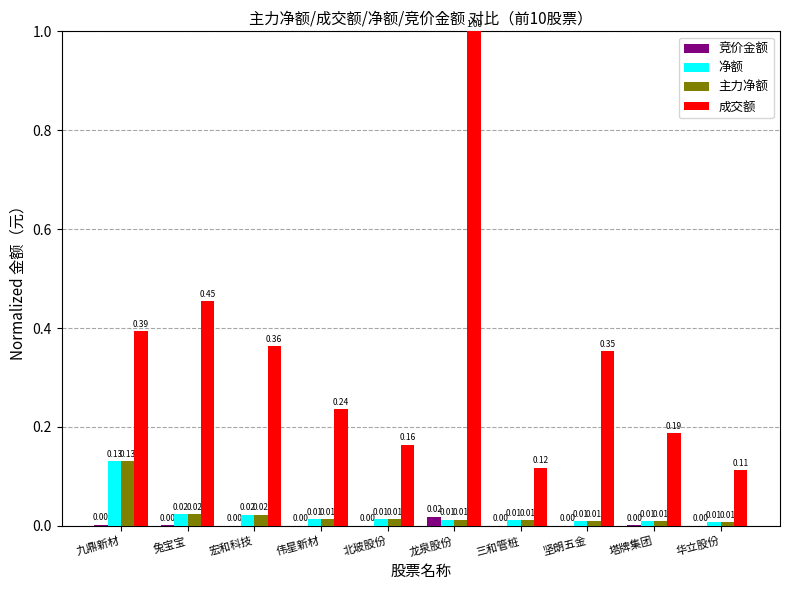

Are the bars grouped side by side (vs. stacked)?

Yes